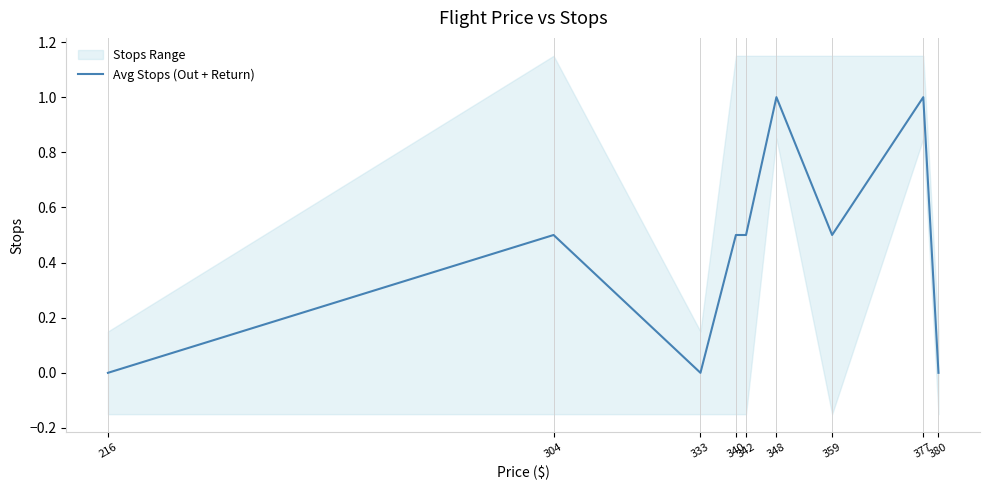

Which label corresponds to the smallest value in the chart?

216